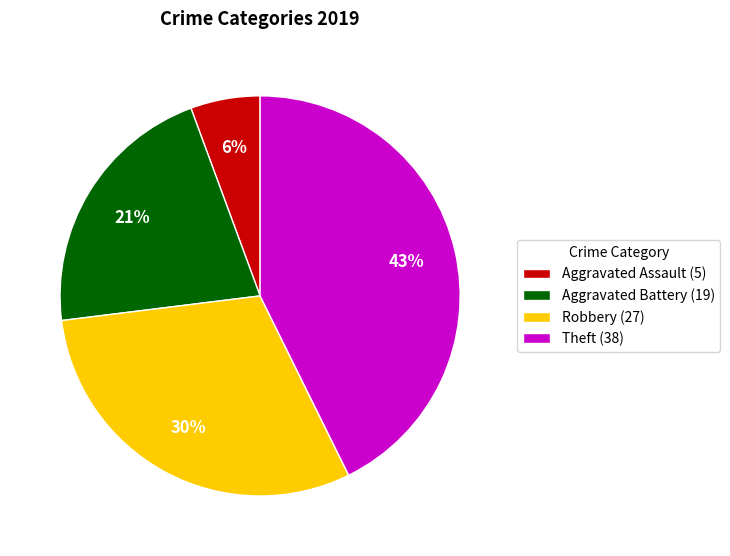

To the nearest percent, what percentage of the pie is Robbery?

30%